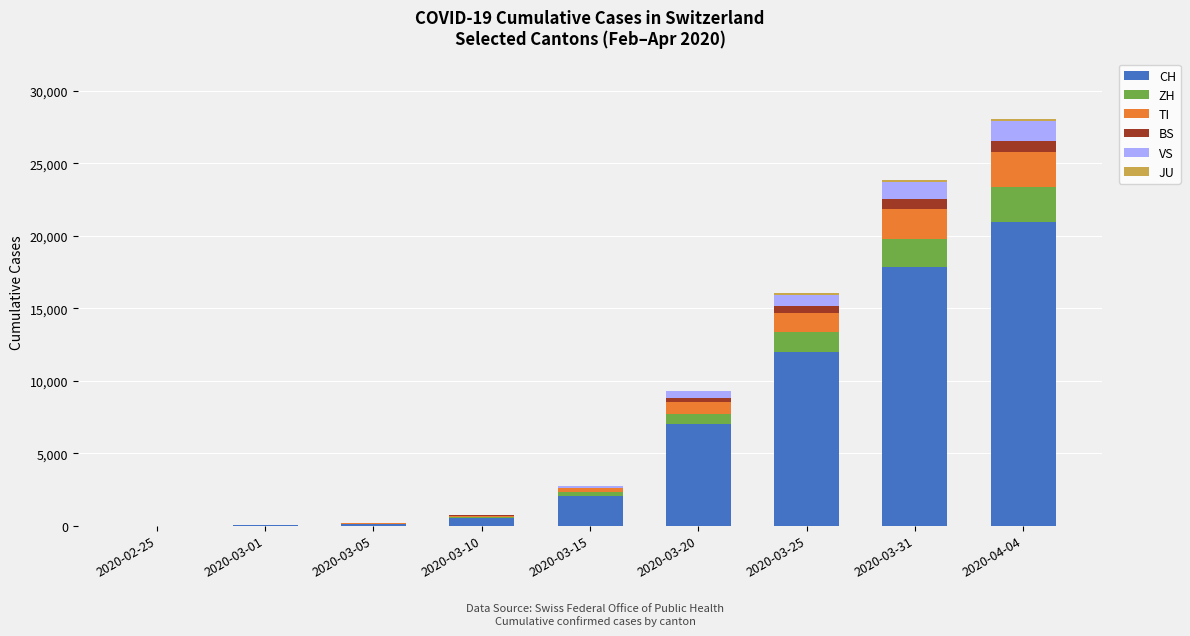

How many categories are shown in the chart?

9